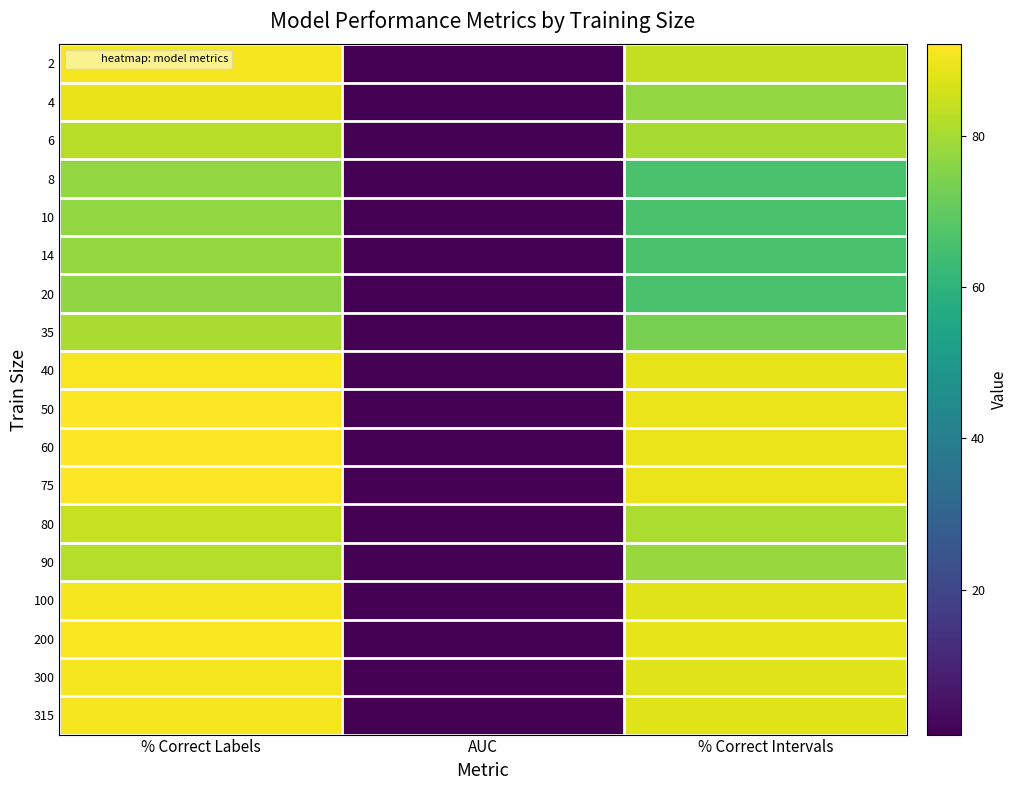

Reading right to left, what are all the values shown in this chart?

2: % Correct Intervals=83.8	AUC=0.9	% Correct Labels=90.9
4: % Correct Intervals=77.1	AUC=0.9	% Correct Labels=89.1
6: % Correct Intervals=80.0	AUC=0.9	% Correct Labels=82.3
8: % Correct Intervals=65.7	AUC=0.9	% Correct Labels=77.3
10: % Correct Intervals=65.7	AUC=0.9	% Correct Labels=77.3
14: % Correct Intervals=65.7	AUC=0.9	% Correct Labels=77.6
20: % Correct Intervals=65.7	AUC=0.9	% Correct Labels=77.1
35: % Correct Intervals=73.3	AUC=0.9	% Correct Labels=80.5
40: % Correct Intervals=88.6	AUC=0.9	% Correct Labels=91.2
50: % Correct Intervals=89.5	AUC=0.9	% Correct Labels=92.1
60: % Correct Intervals=89.5	AUC=0.9	% Correct Labels=92.1
75: % Correct Intervals=89.5	AUC=0.9	% Correct Labels=92.1
80: % Correct Intervals=81.0	AUC=0.9	% Correct Labels=84.6
90: % Correct Intervals=78.1	AUC=0.9	% Correct Labels=81.9
100: % Correct Intervals=87.6	AUC=0.9	% Correct Labels=90.9
200: % Correct Intervals=88.6	AUC=0.9	% Correct Labels=91.2
300: % Correct Intervals=87.6	AUC=0.9	% Correct Labels=90.9
315: % Correct Intervals=87.6	AUC=0.9	% Correct Labels=90.9